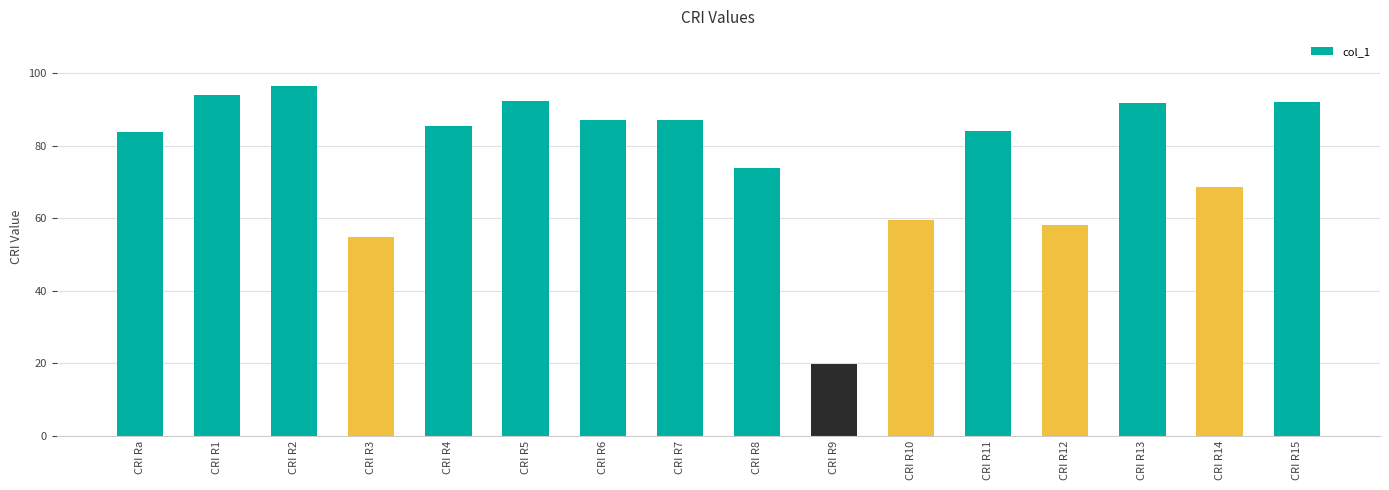

The value at CRI R11 is 45.6. True or false?

False